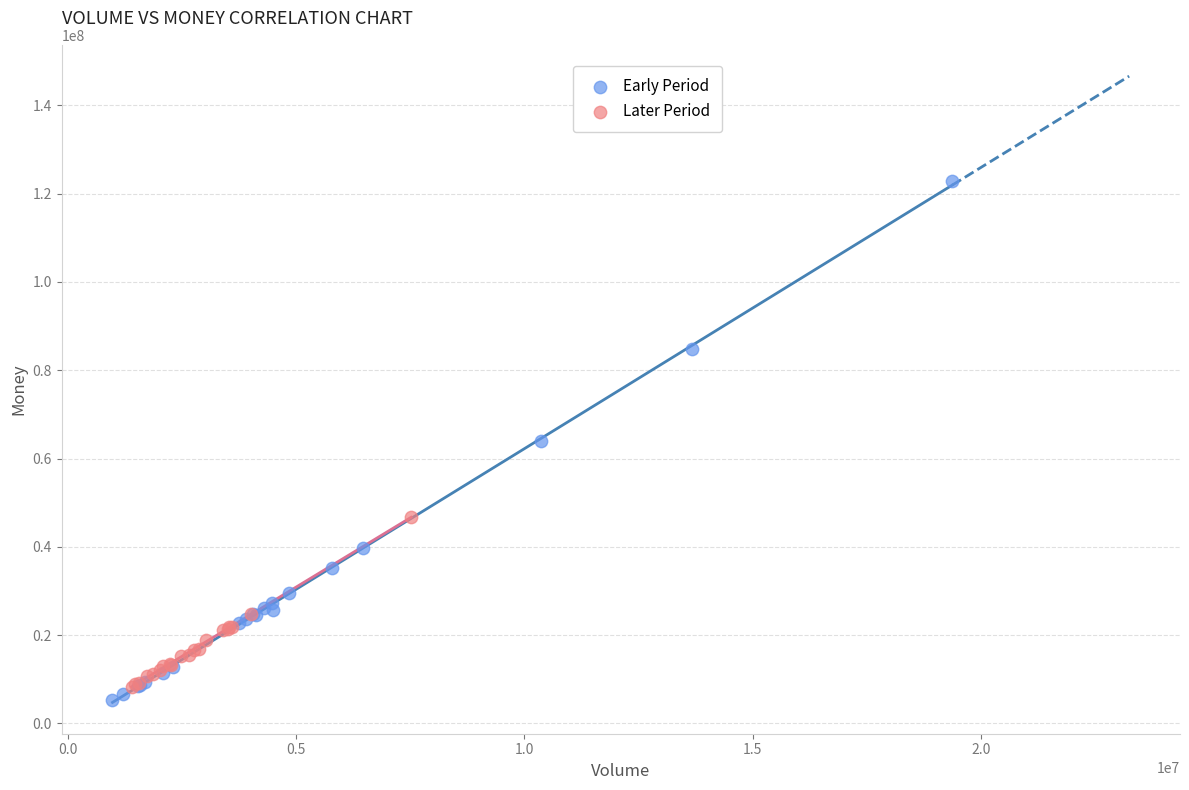

Which series has the widest spread of Y values?

Early Period